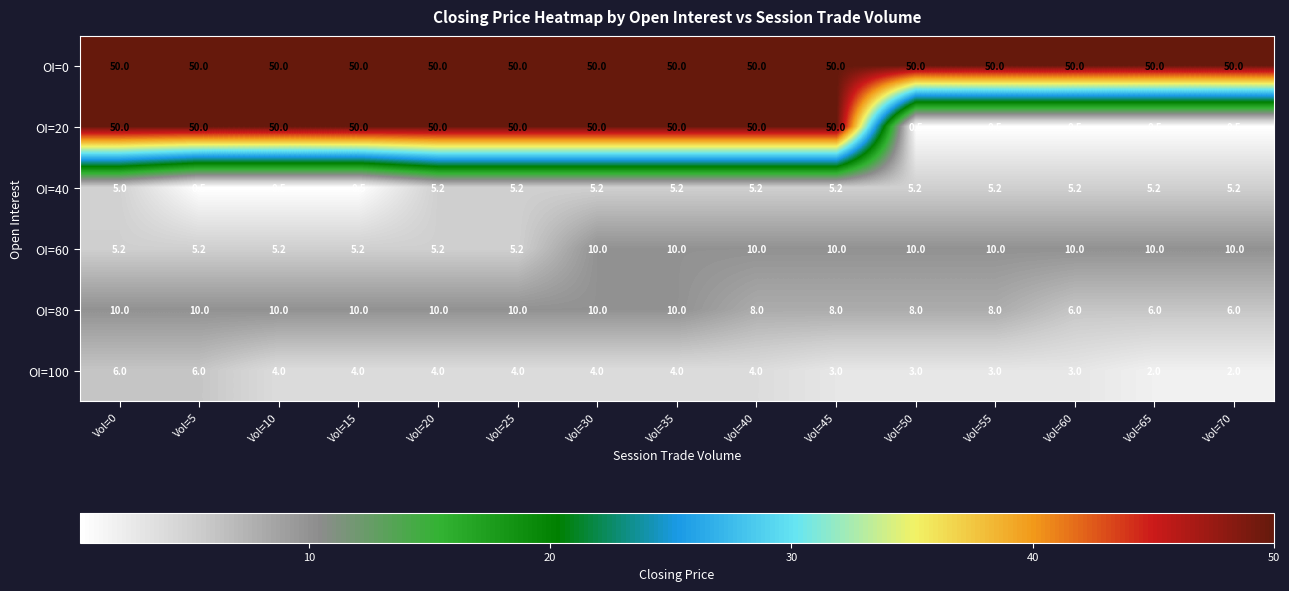

Between Vol=10 and Vol=65, which series saw the biggest shift?

OI=20